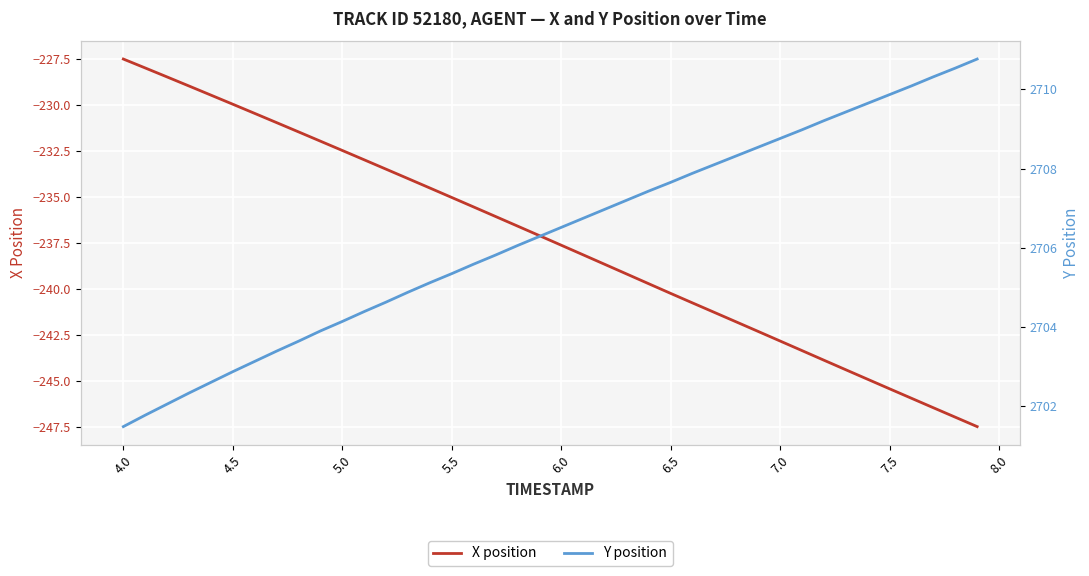

What is the sum of all Y position values?

108252.2